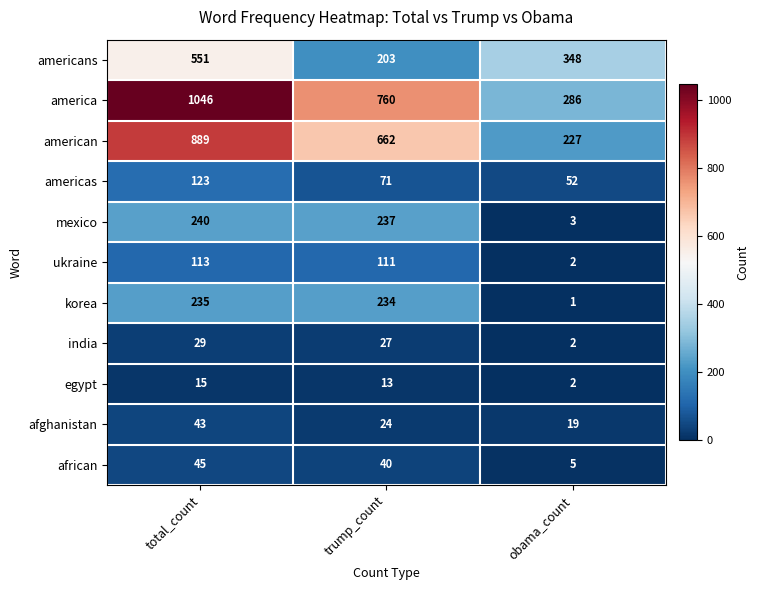

How many categories are shown in the chart?

3